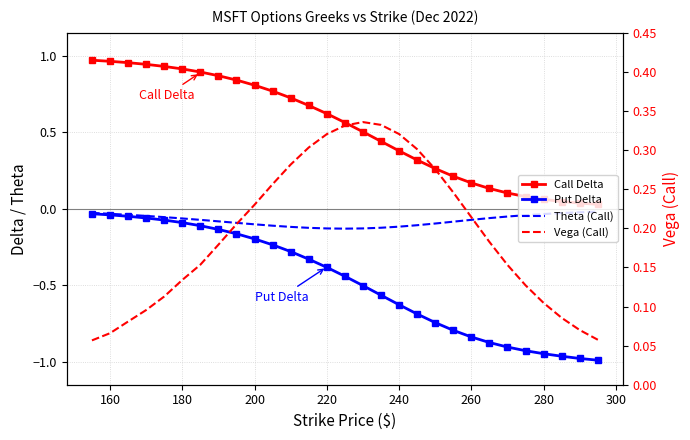

True or false: Vega (Call) and Theta (Call) cross at least once.

False